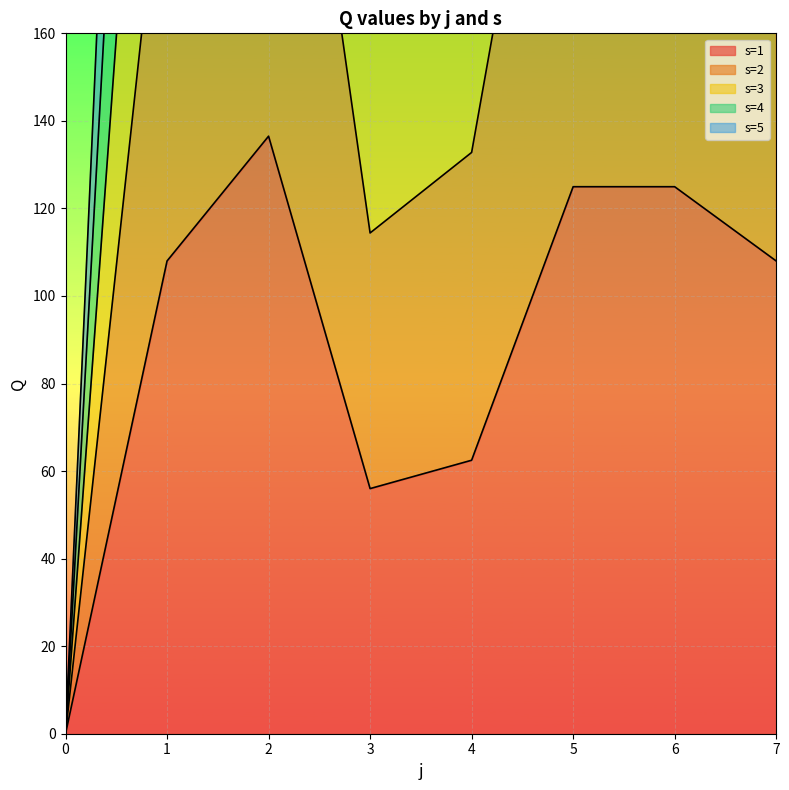

How many lines are shown in the chart?

5